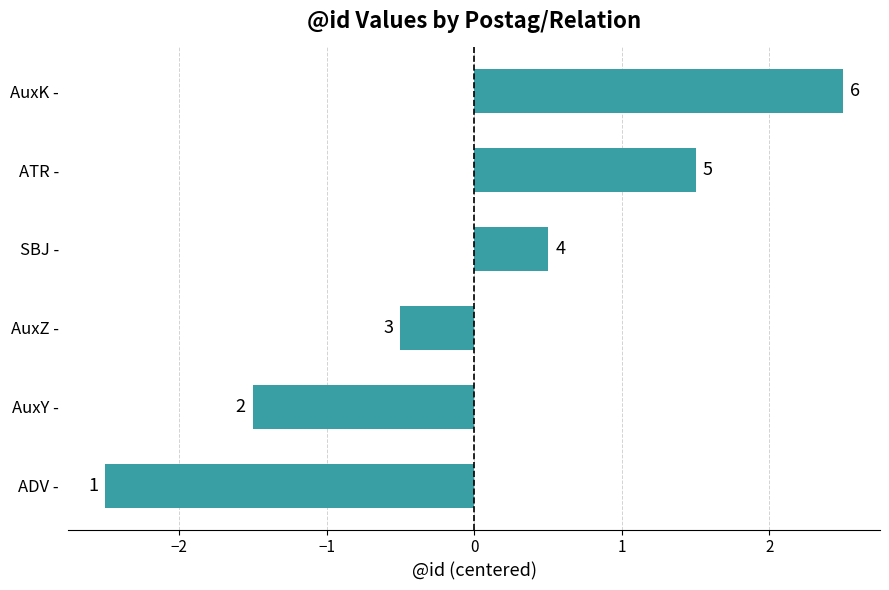

How many bars are there in total?

6